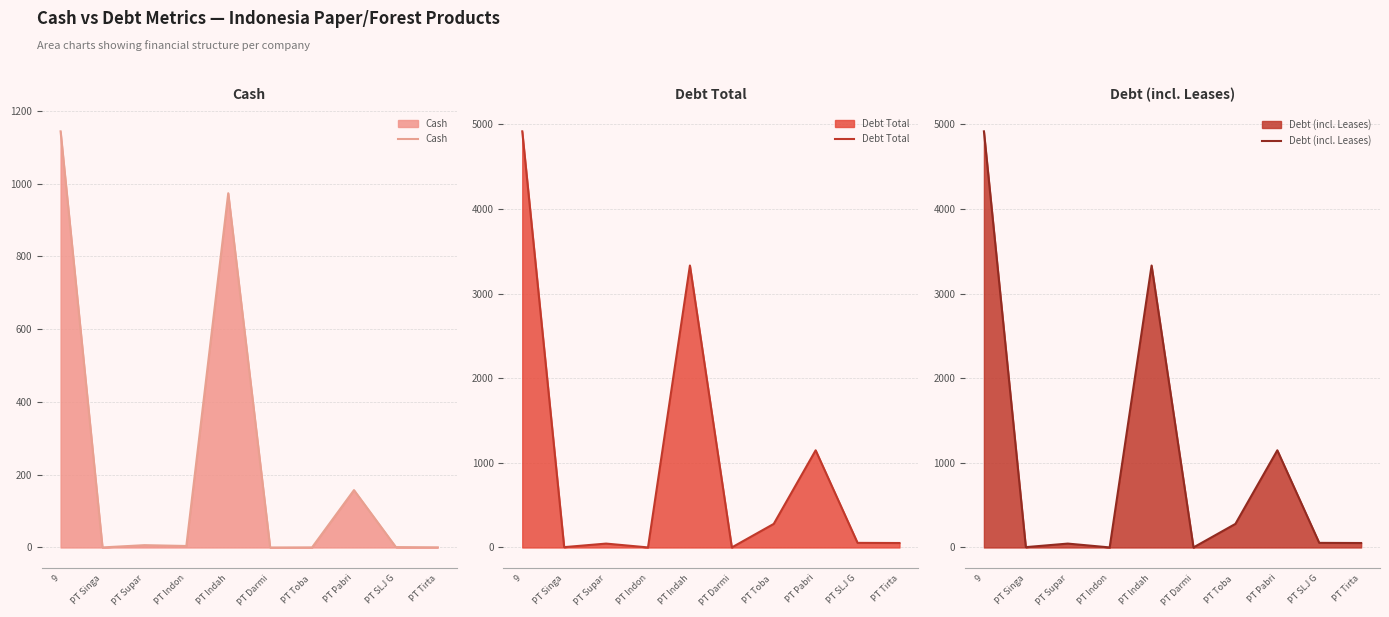

At which category does the chart reach its peak across all series?

9